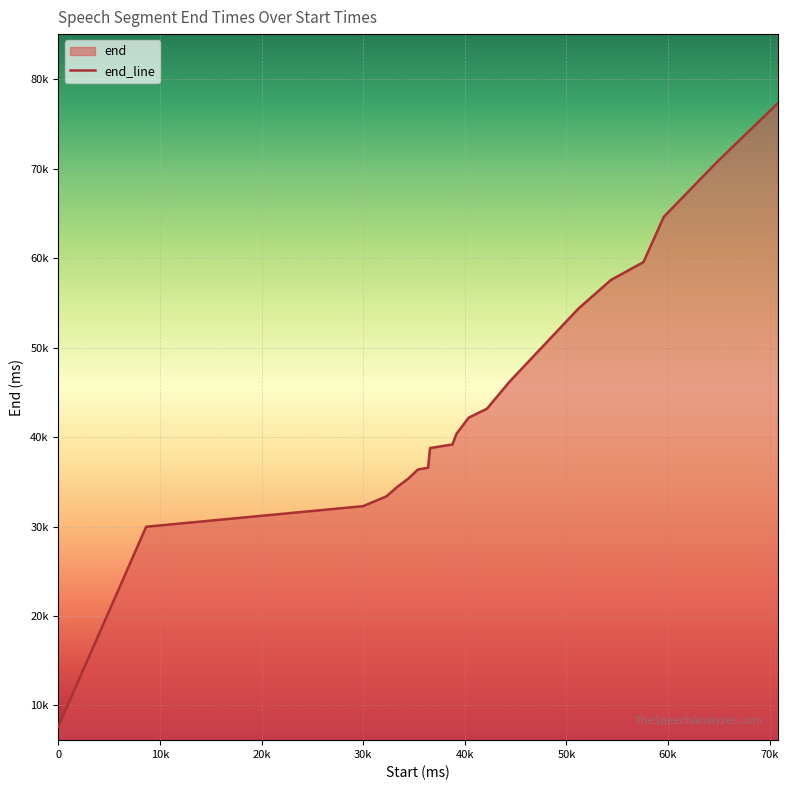

What is the difference between the maximum and minimum values?

69700